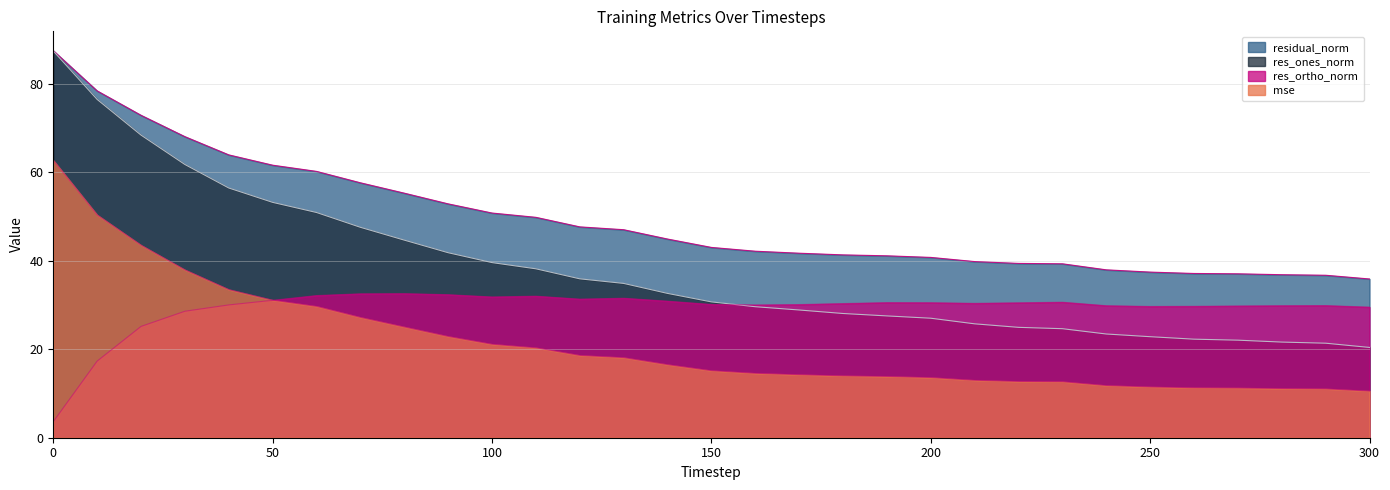

What is the spread (max minus min) of values at 40?

33.9